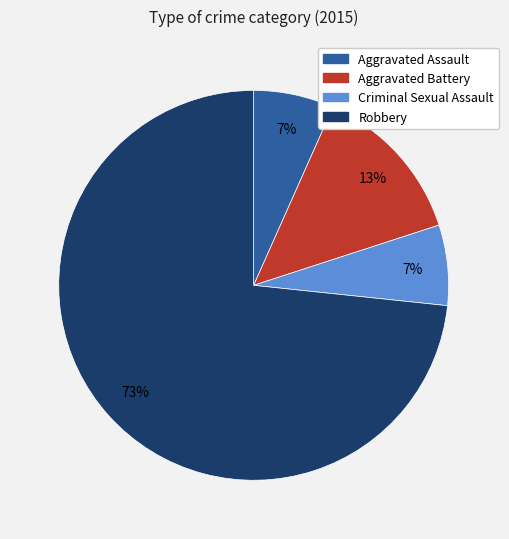

To the nearest percent, what is the average slice percentage?

25%